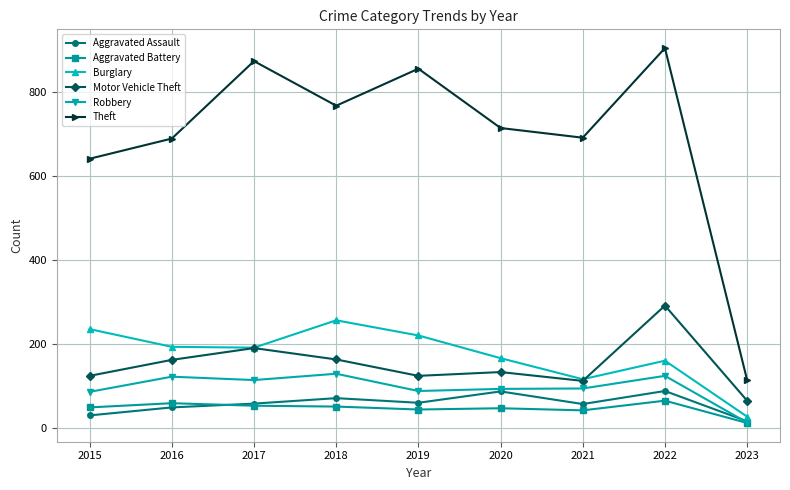

What is the difference between the maximum and minimum values in the Motor Vehicle Theft series?

226